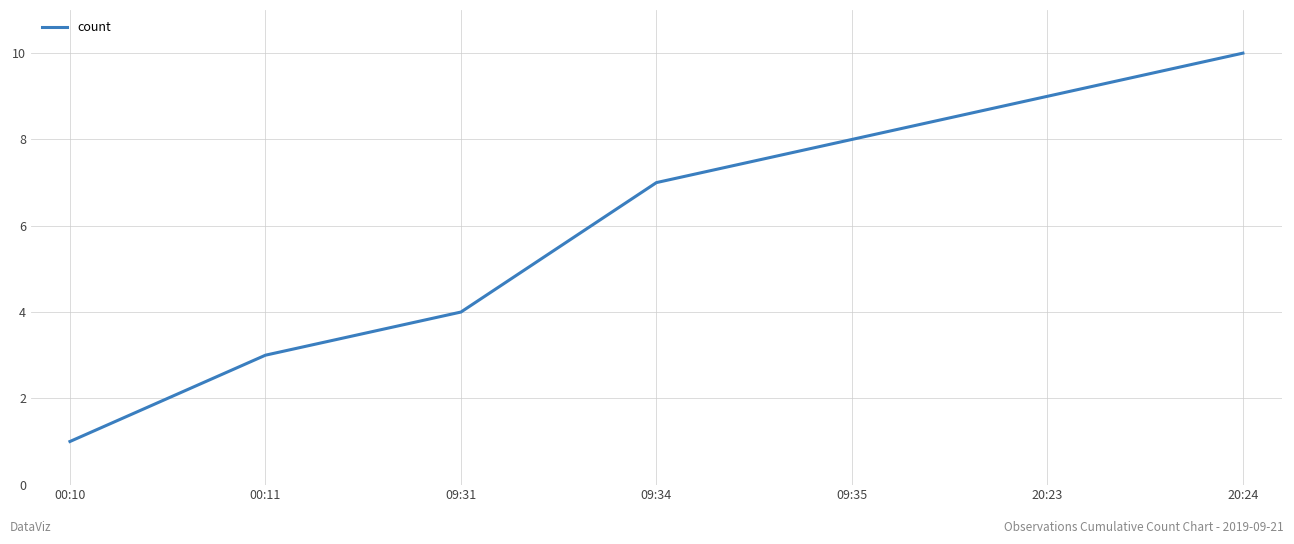

What is the greatest value displayed?

10